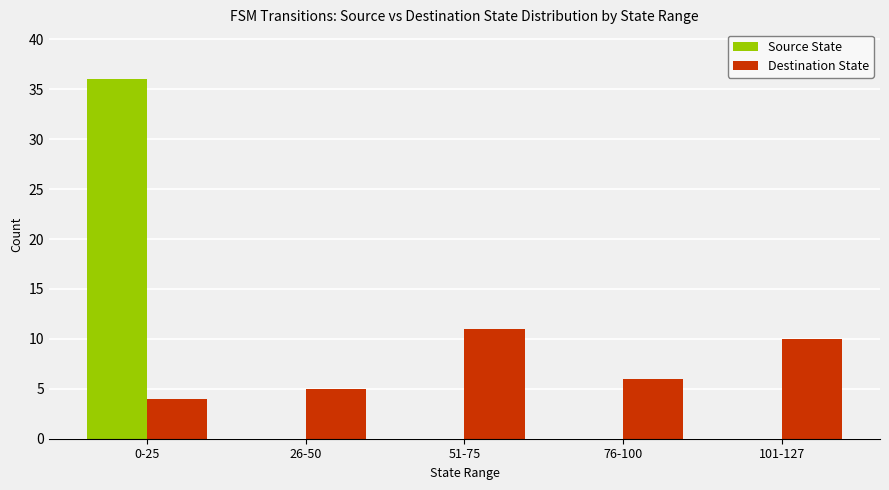

Which series has the largest range (max minus min)?

Source State